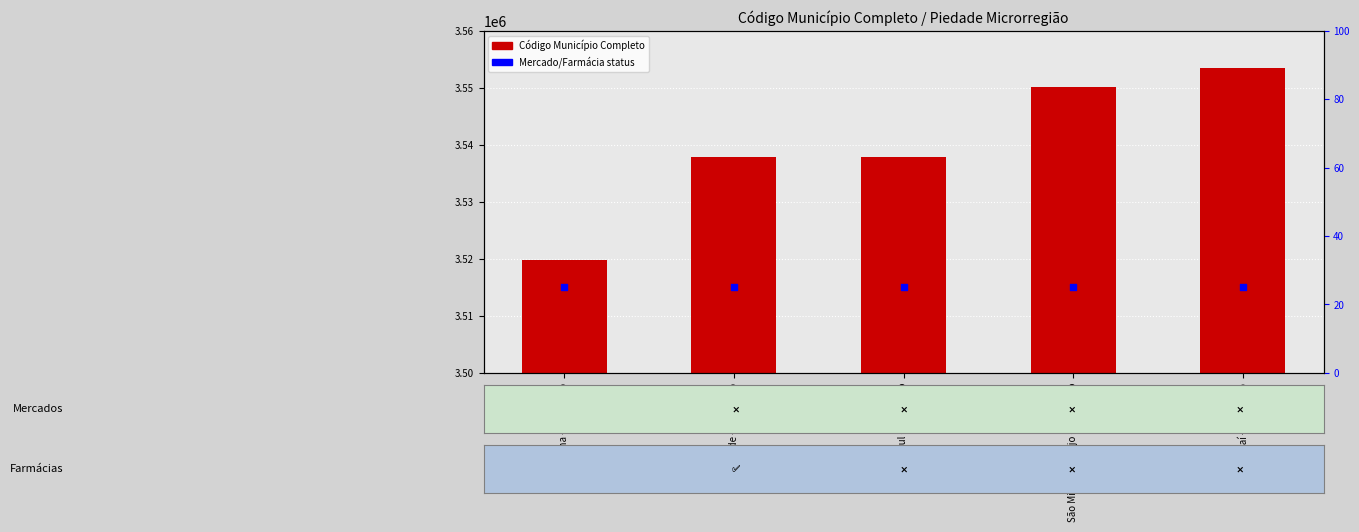

At which category is the sum across all series the highest?

Tapiraí - São Paulo